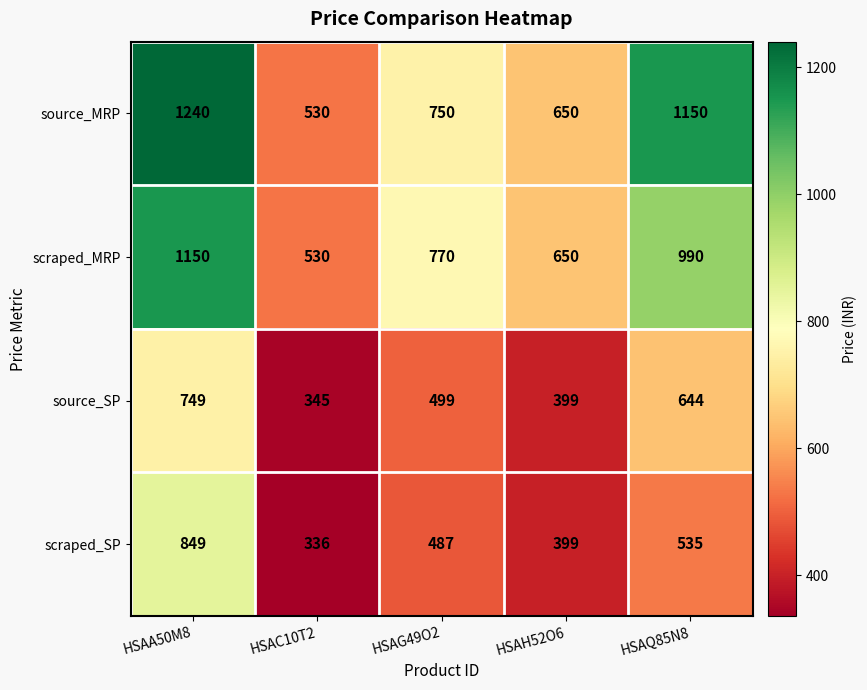

Count the number of data series in this chart.

4